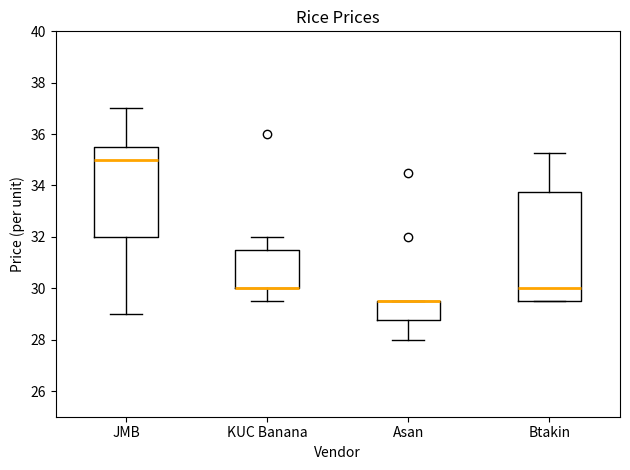

Reading left to right, transcribe this box plot: for each box, give where its median line is, the range the box spans, and where its two whiskers end, as read against the y-axis. The values are not printed on the chart, so give them approximately, as read against the axis.

JMB: median 35.0, box 32.0 to 35.6, whiskers 29.0 to 37.0
KUC Banana: median 30.0 (drawn on the box's lower edge), box 30.0 to 31.6, whiskers 29.6 to 32.0
Asan: median 29.6 (drawn on the box's upper edge), box 28.8 to 29.6, whiskers 28.0 to 29.6
Btakin: median 30.0, box 29.6 to 33.8, whiskers 29.6 to 35.2